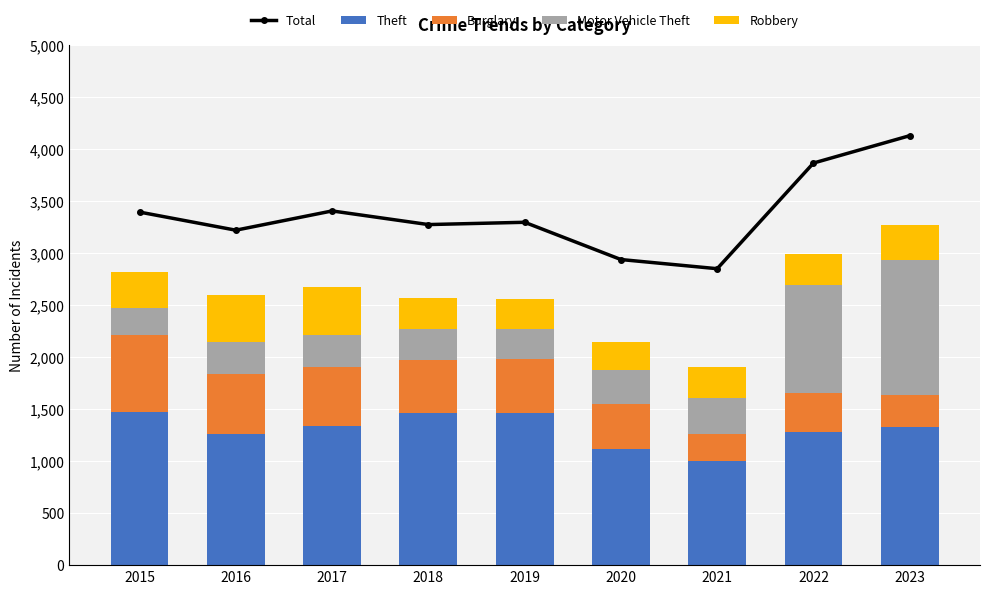

At how many categories does at least one series exceed 1956?

9